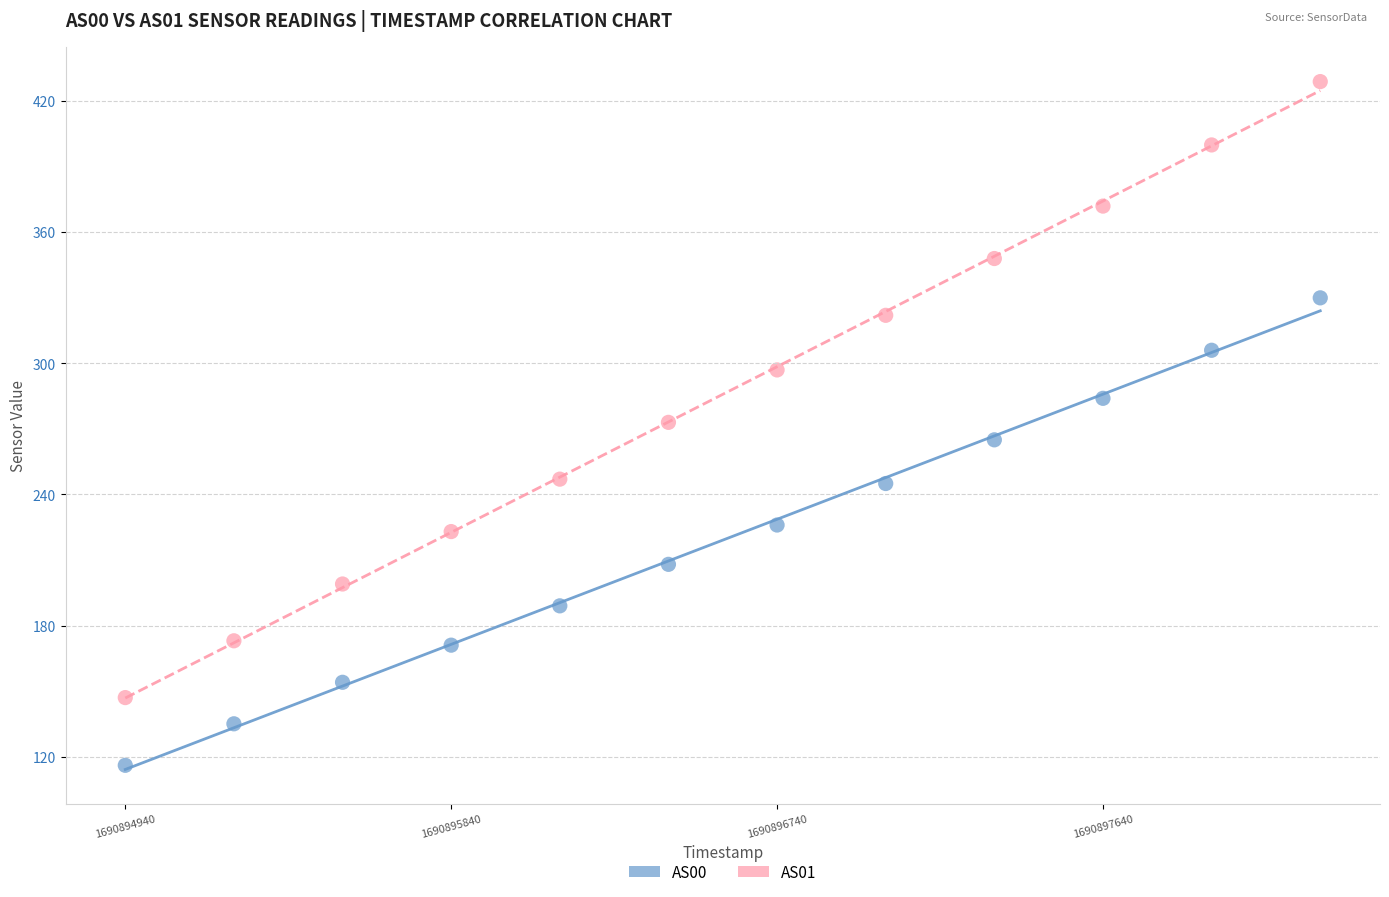

In the AS01 series, what Y value is closest to 288?

297